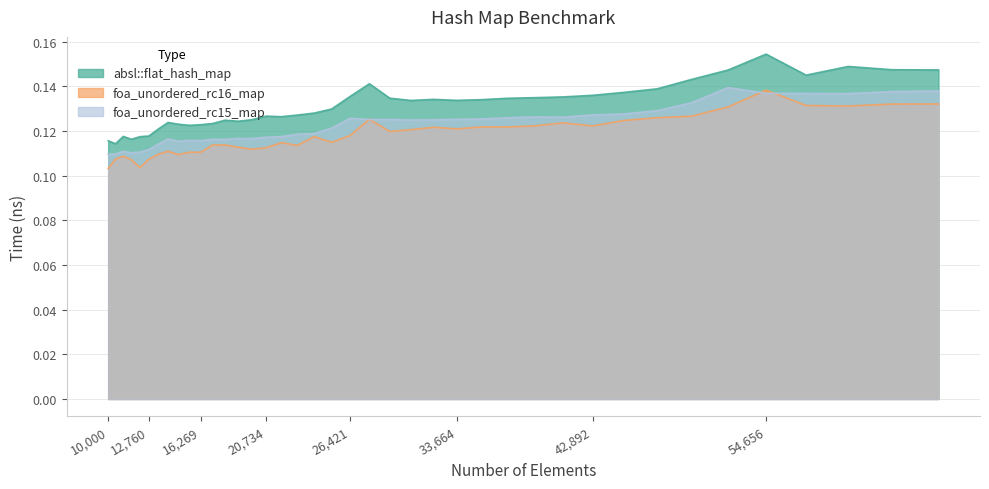

Which has a higher value, 45022 or 12154?

45022